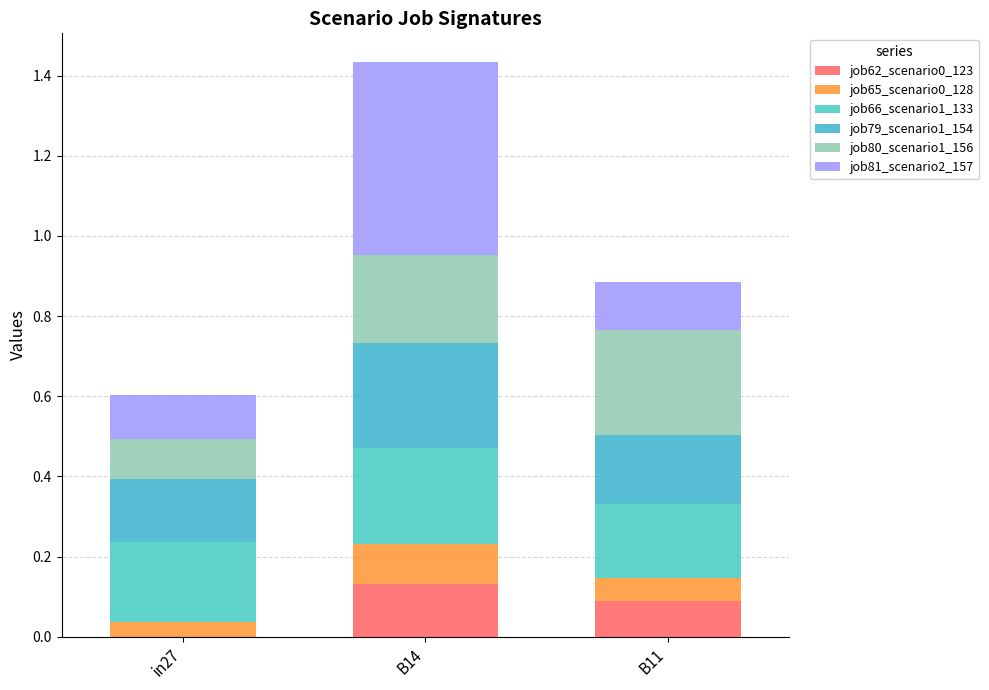

Which series has the largest range (max minus min)?

job81_scenario2_157